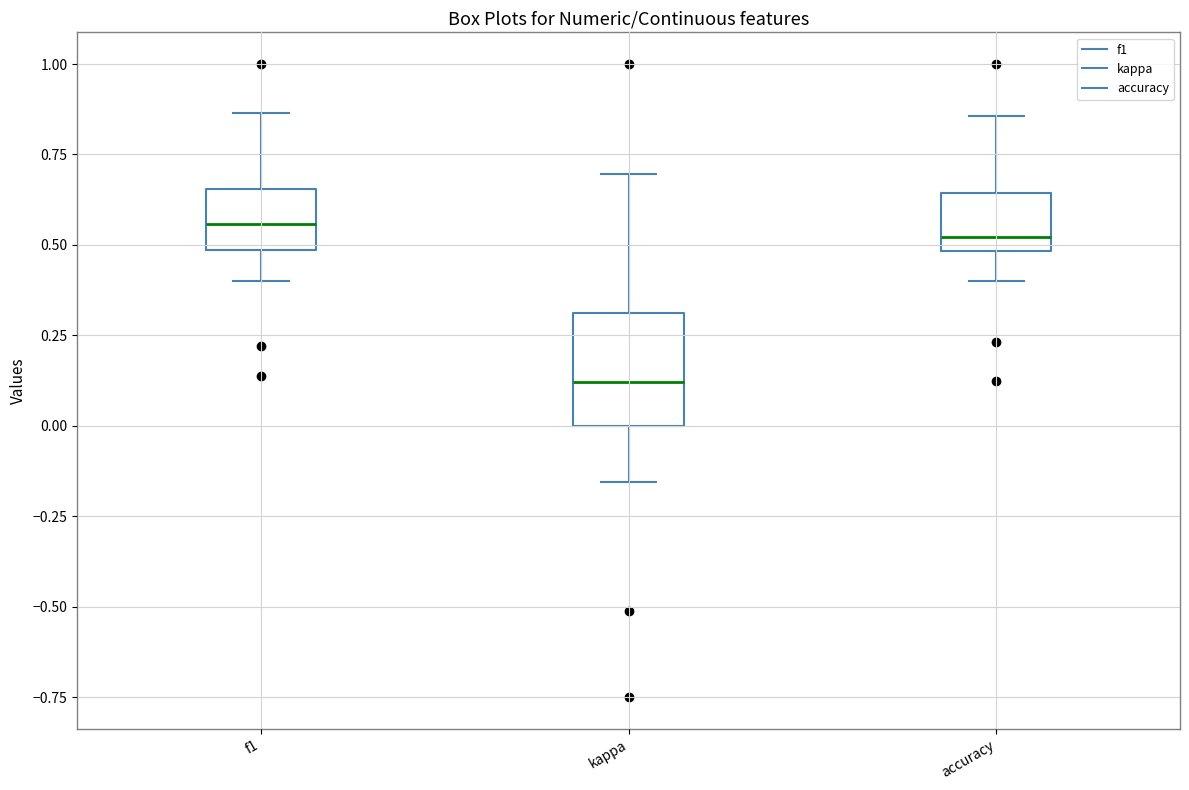

Reading left to right, transcribe this box plot: for each box, give where its median line is, the range the box spans, and where its two whiskers end, as read against the y-axis. The values are not printed on the chart, so give them approximately, as read against the axis.

f1: median 0.55, box 0.50 to 0.65, whiskers 0.40 to 0.85
kappa: median 0.10, box 0.00 to 0.30, whiskers -0.15 to 0.70
accuracy: median 0.50 (just above the box's lower edge), box 0.50 to 0.65, whiskers 0.40 to 0.85